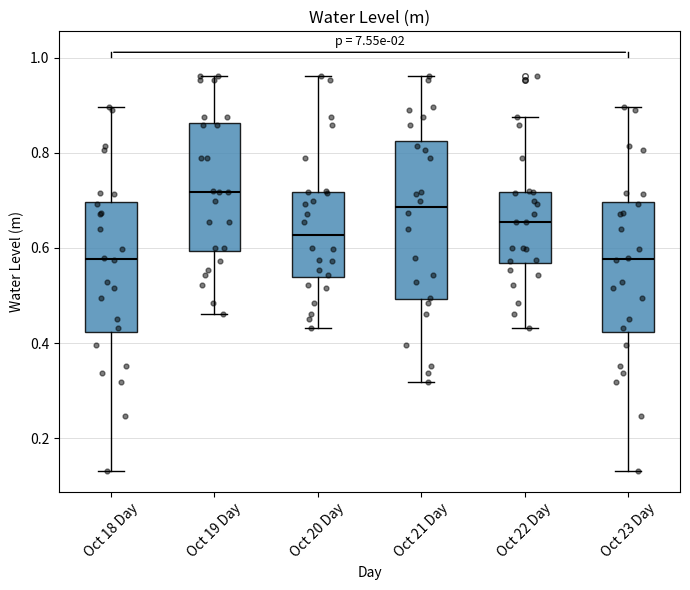

Where does the median line of the box for Oct 23 Day sit on the y-axis? The values are not printed on the chart, so give them approximately, as read against the axis.

0.58